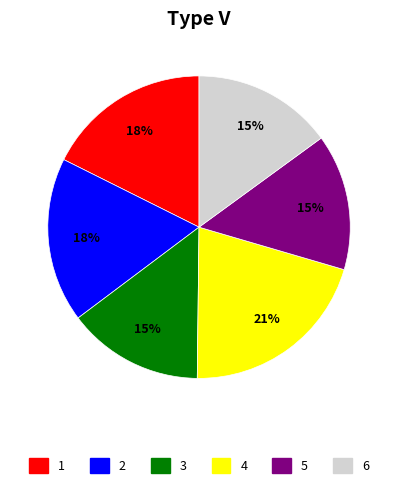

To the nearest percent, what is the average slice percentage?

17%